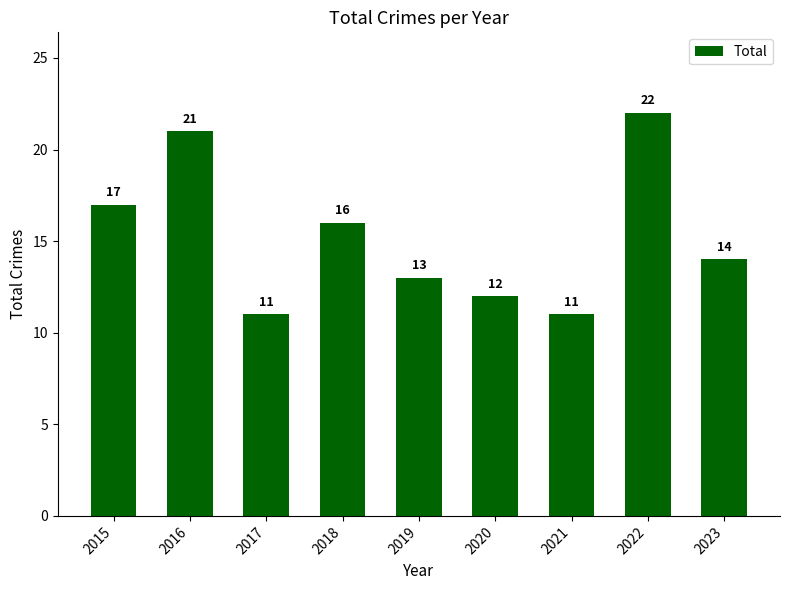

What is the minimum value shown in the chart?

11